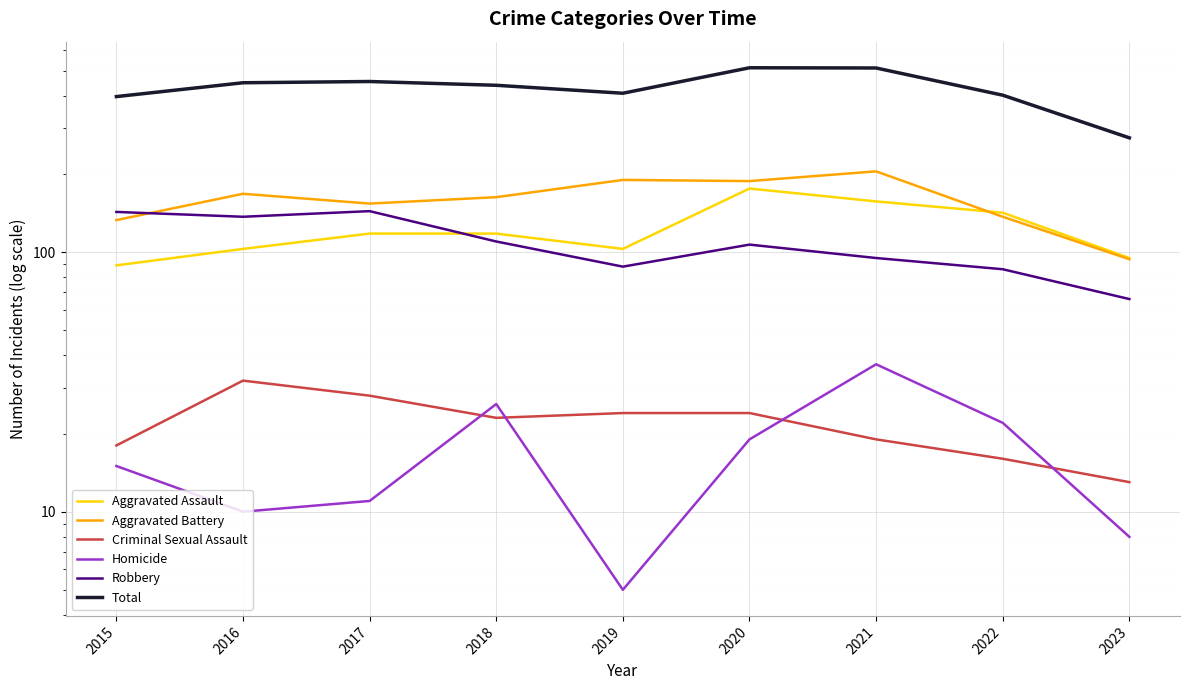

What is the value of the Aggravated Battery point at the 5th from the left?

190